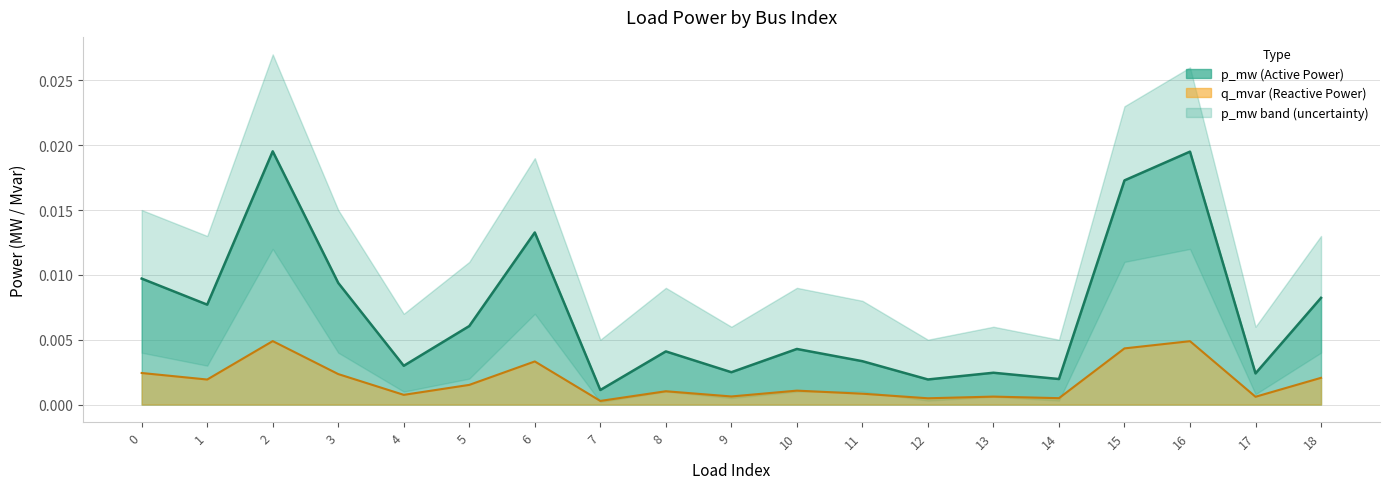

In p_mw, how many points are higher than both neighbors (excluding endpoints)?

6